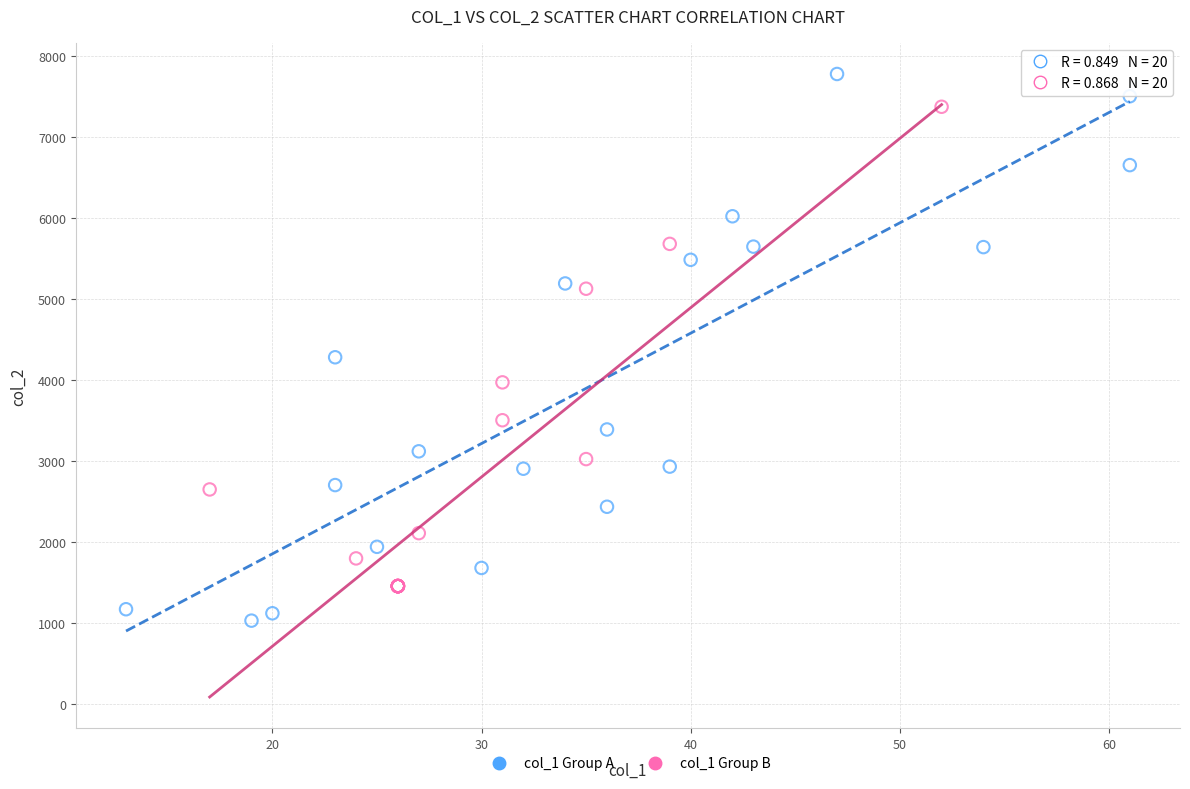

Which series reaches the maximum Y coordinate?

col_1 Group A